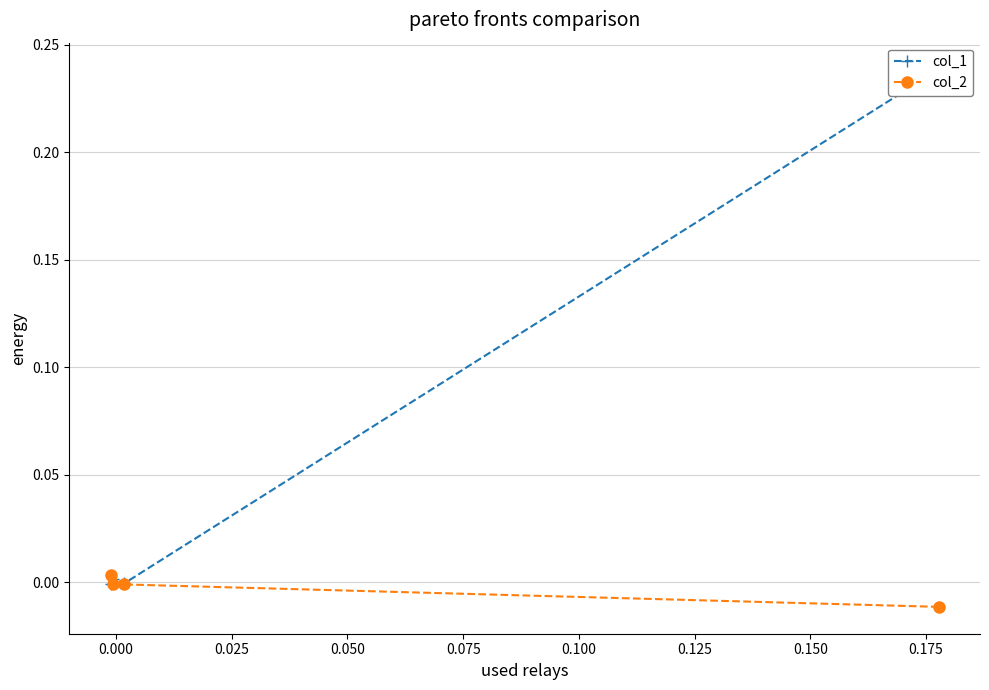

The col_2 series shows -0.0 at 0.000. True or false?

True